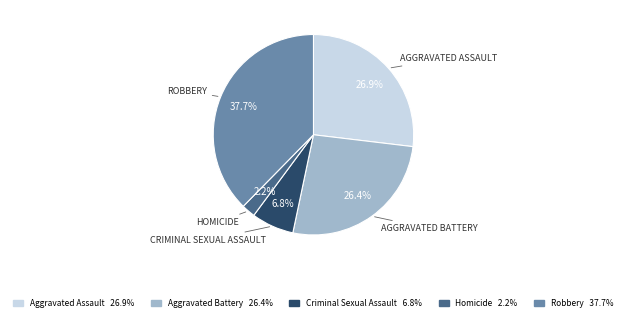

What is the largest slice in the pie chart?

Robbery